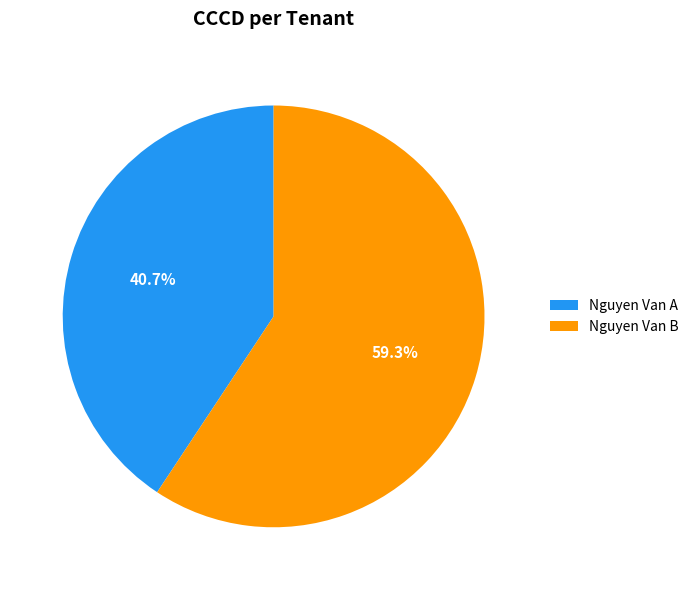

Count the number of slices in the pie.

2